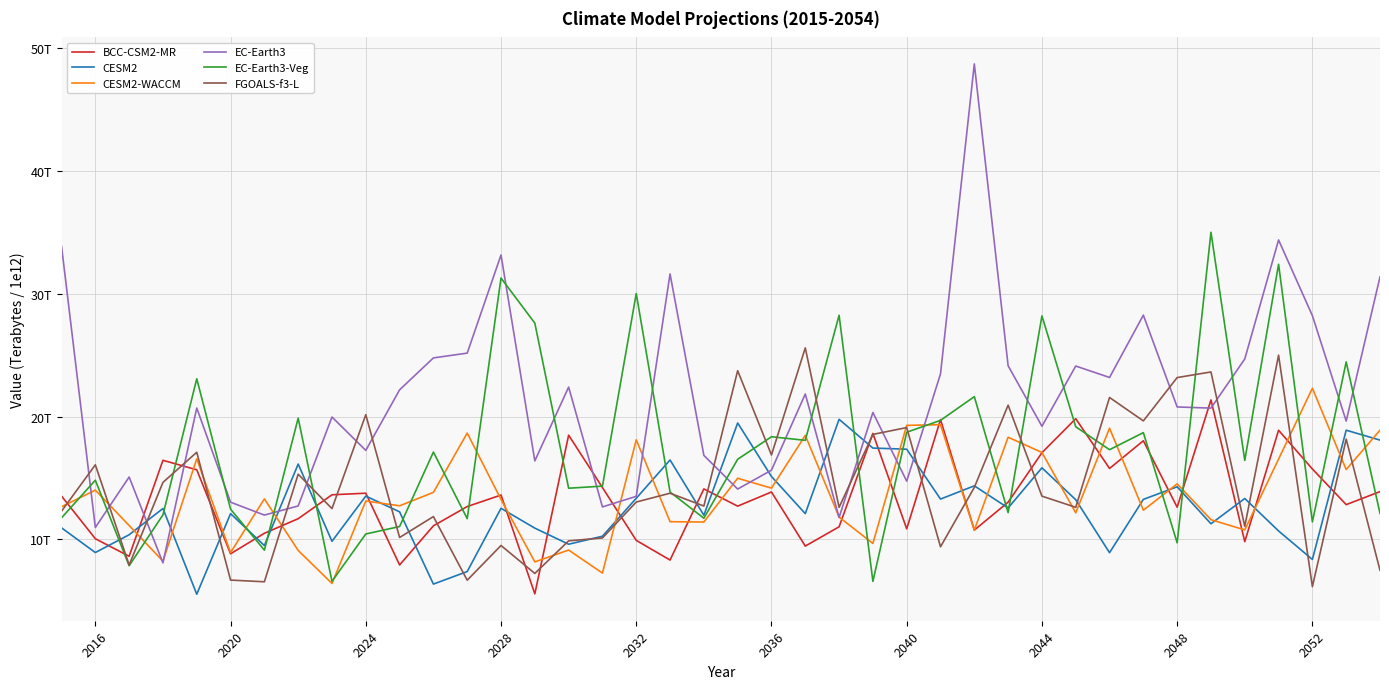

What is the maximum value shown in the chart?

48.7